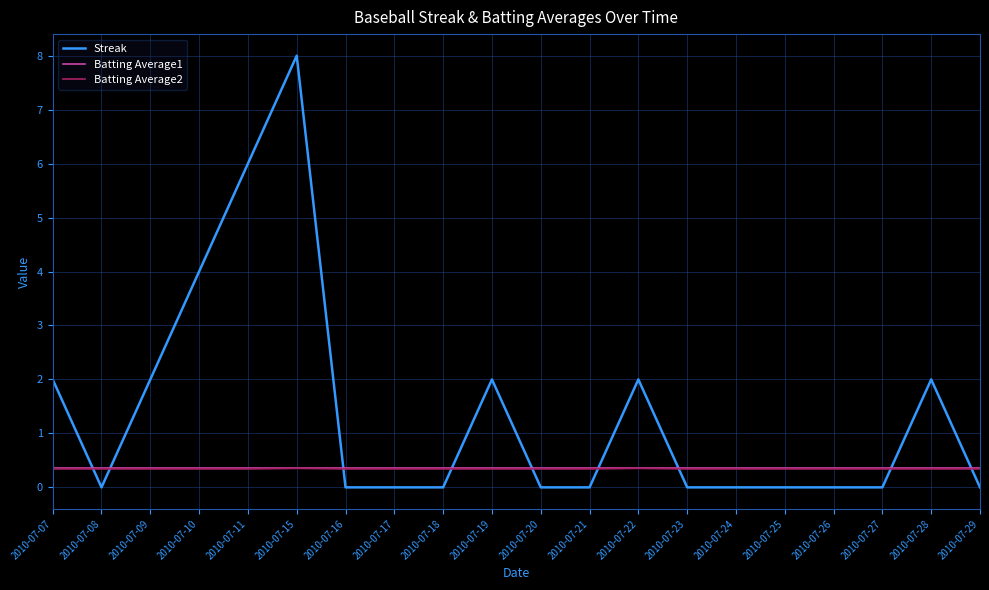

What are all the series names shown in the legend?

Streak, Batting Average1, Batting Average2